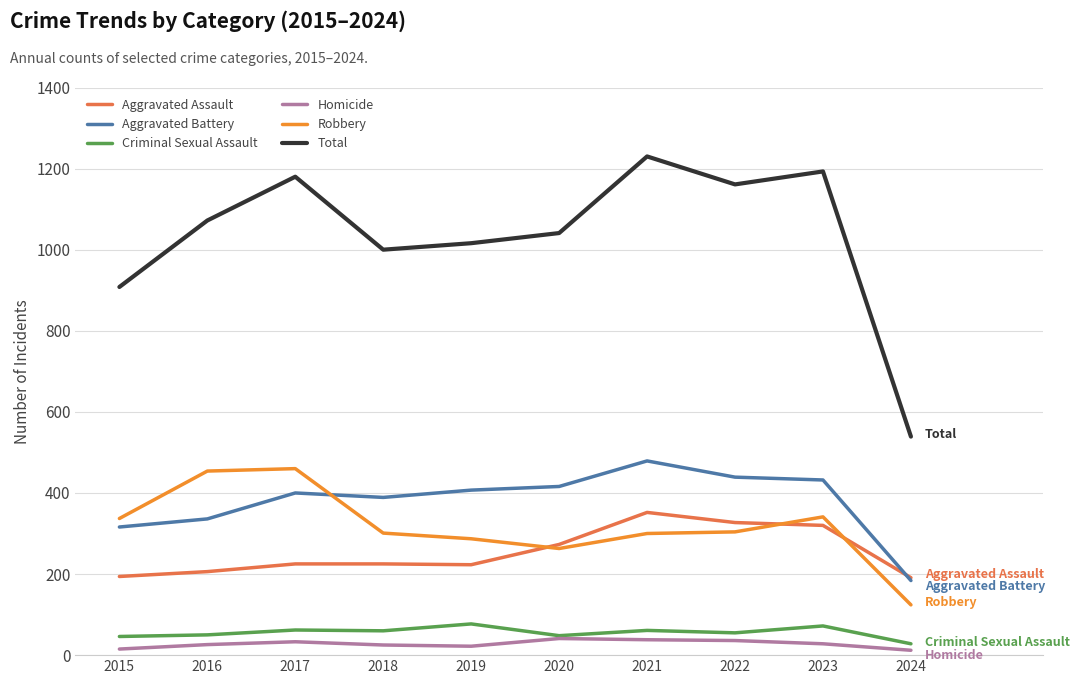

How many lines are shown in the chart?

6